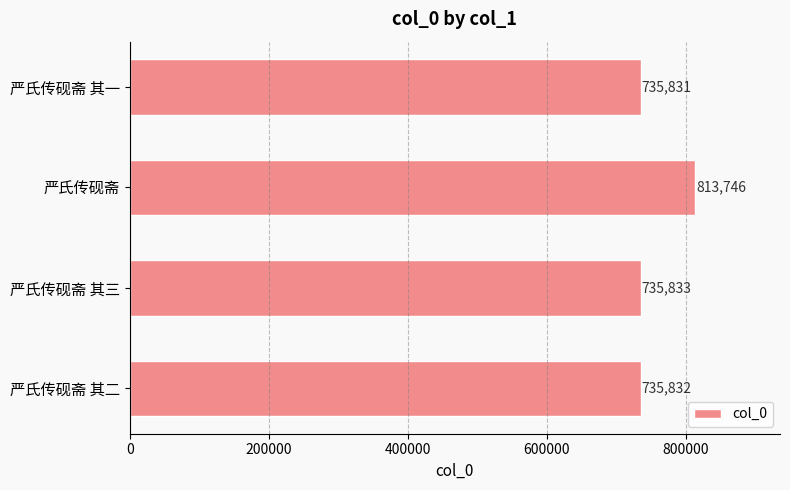

The chart shows a value of 1146798 at 严氏传砚斋 其三. True or false?

False